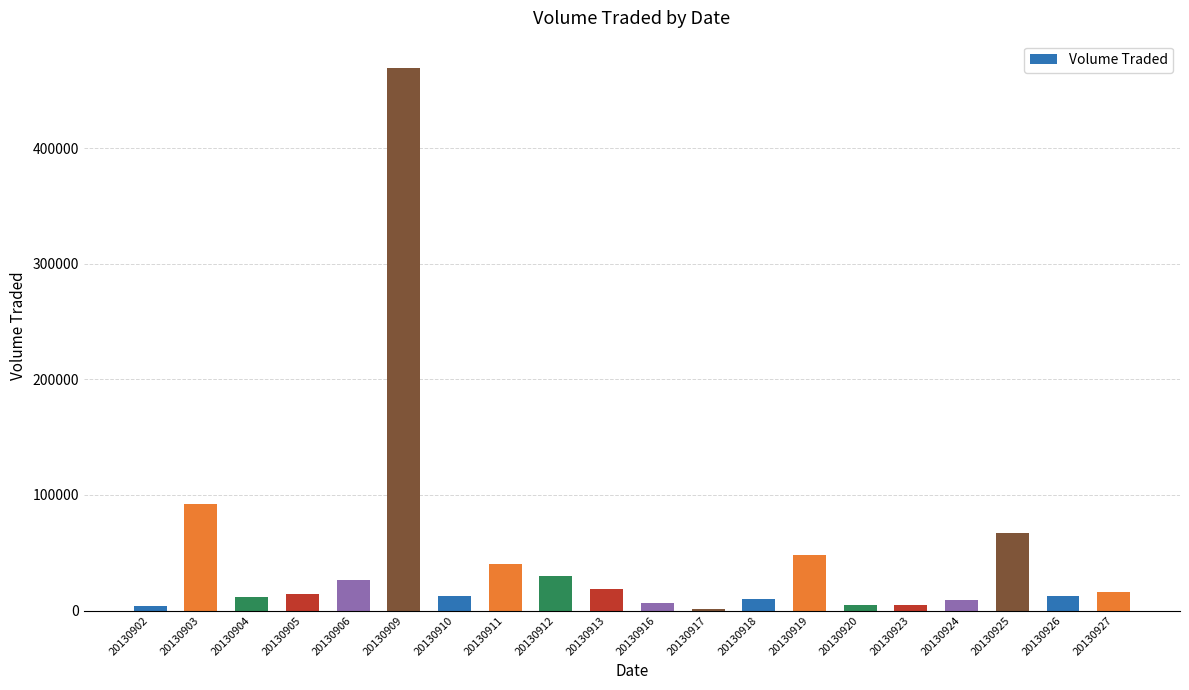

What is the maximum value shown in the chart?

469500